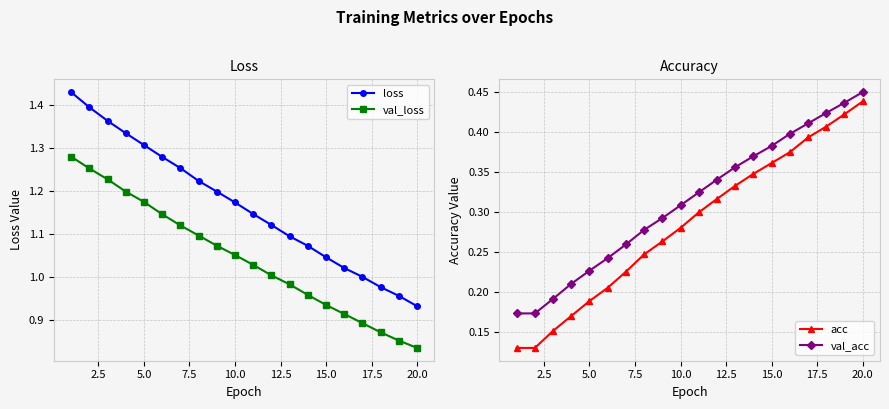

Which series has the largest total across all categories?

loss